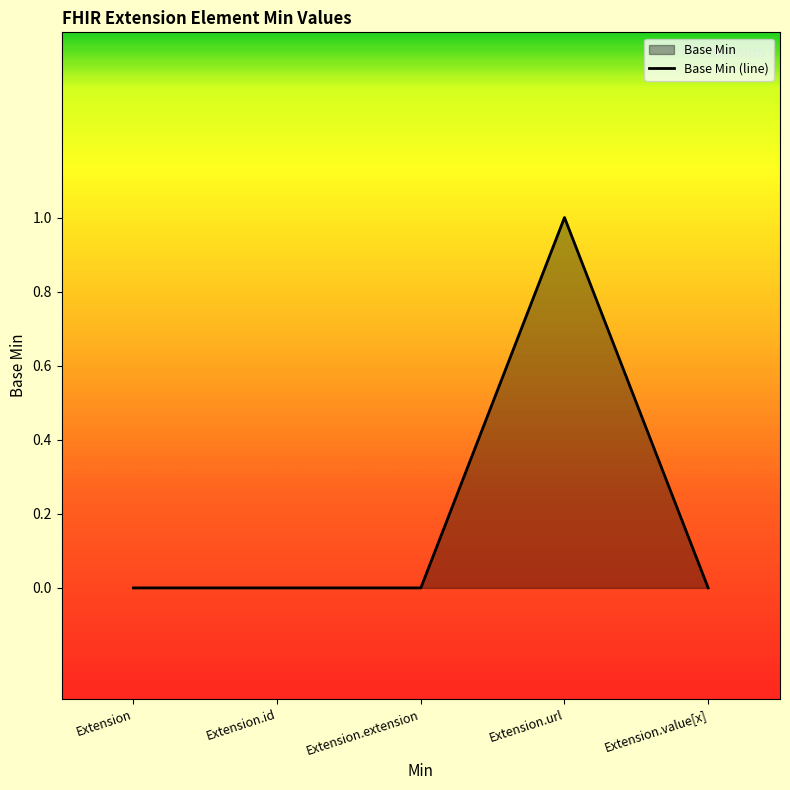

Reading left to right, what are all the values shown in this chart?

Extension=0	Extension.id=0	Extension.extension=0	Extension.url=1	Extension.value[x]=0